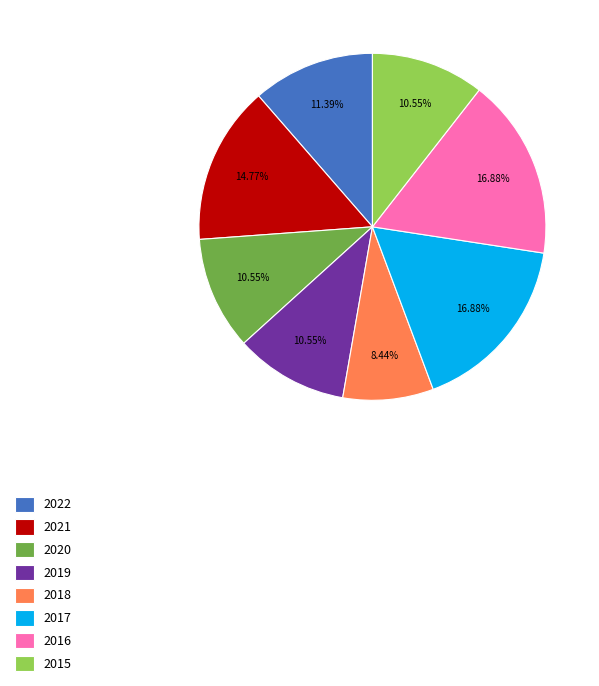

Count the number of slices in the pie.

8